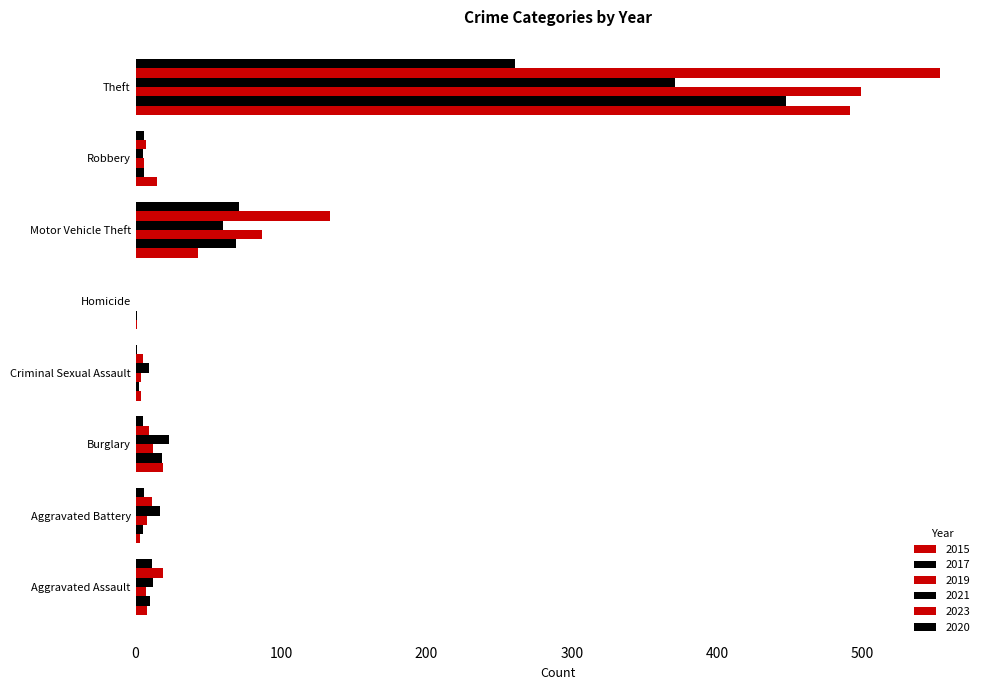

Reading left to right, list all the values displayed in this chart.

2015: 8	3	19	4	1	43	15	491
2017: 10	5	18	2	1	69	6	447
2019: 7	8	12	4	0	87	6	499
2021: 12	17	23	9	0	60	5	371
2023: 19	11	9	5	0	134	7	553
2020: 11	6	5	1	0	71	6	261